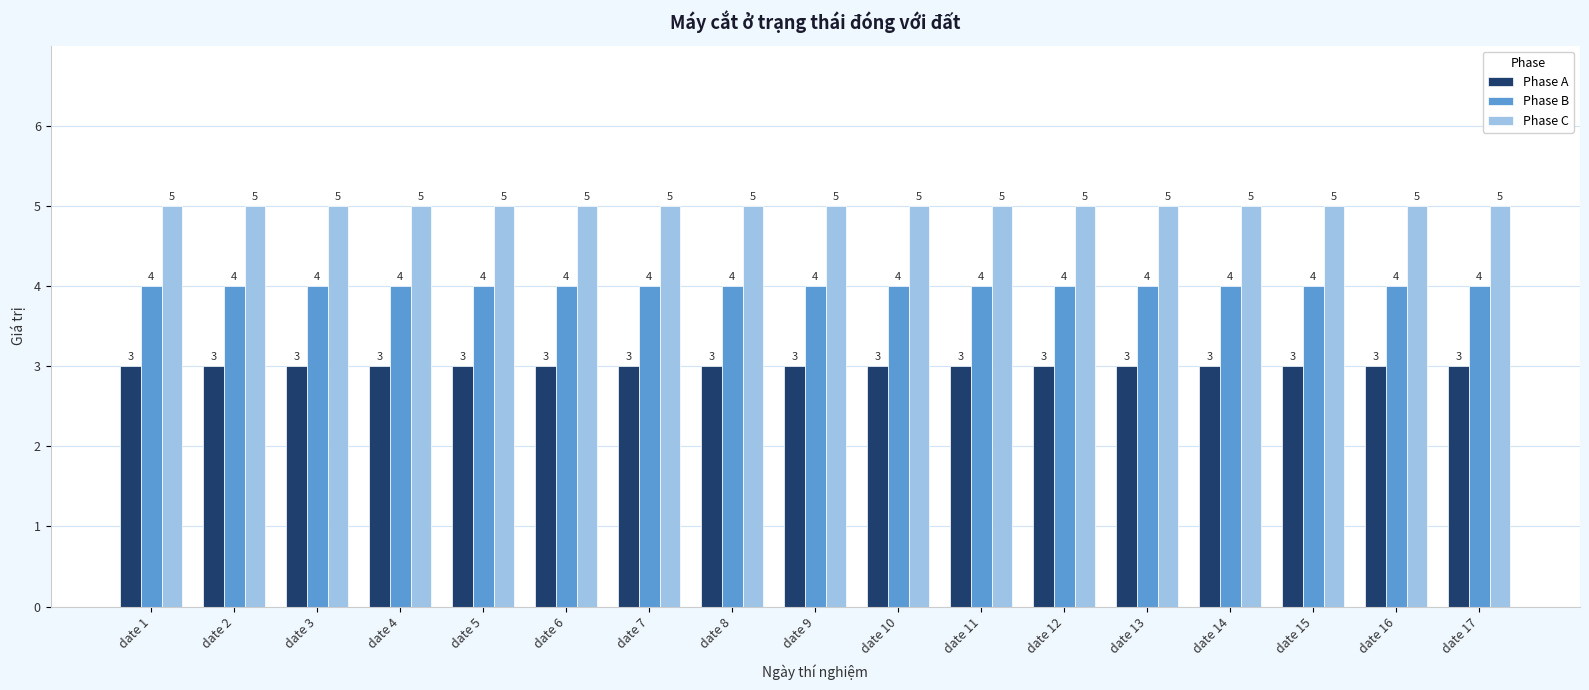

What is the approximate value of Phase A at date 8?

3